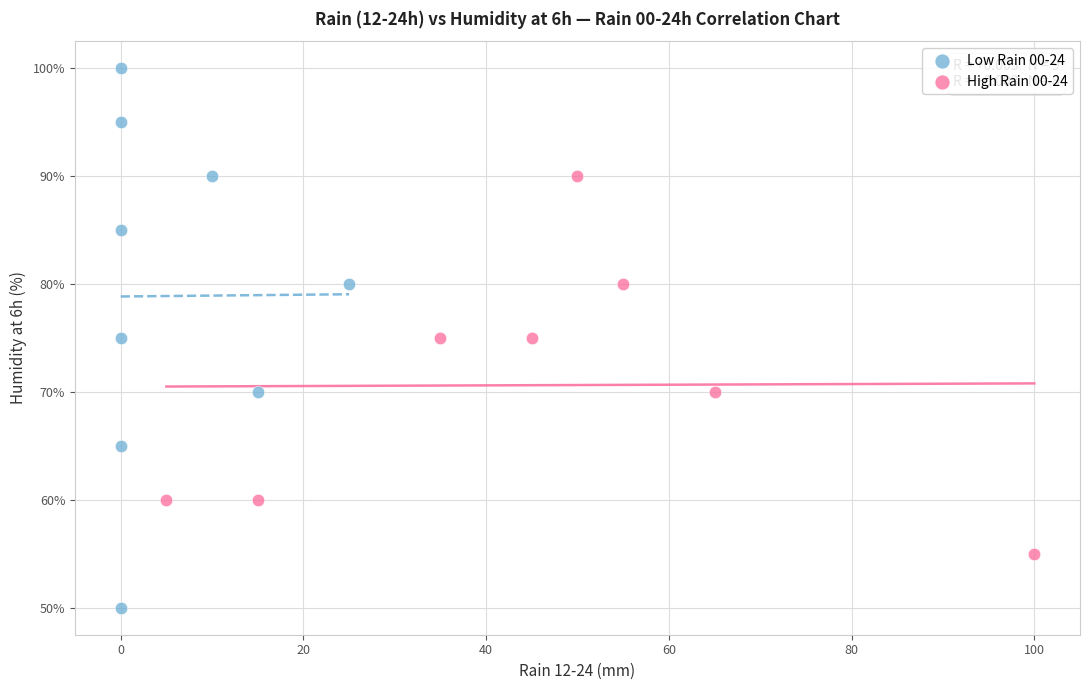

Which series has the largest Y range (max minus min)?

Low Rain 00-24